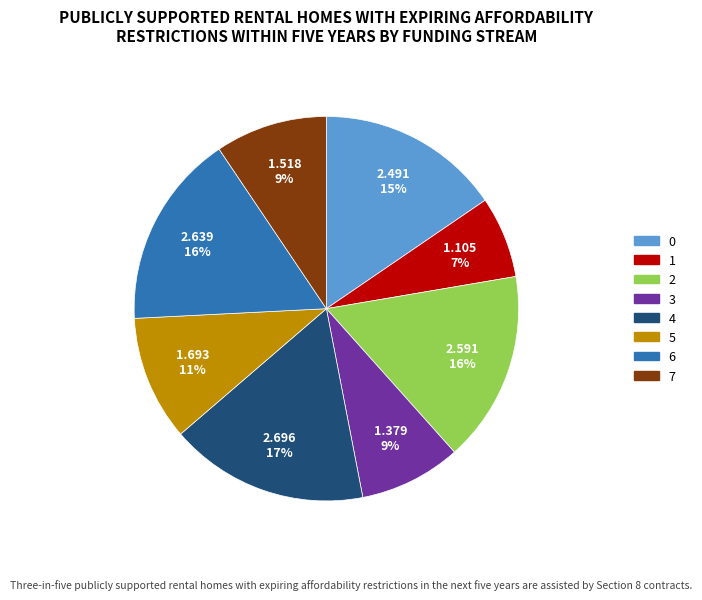

Do 7 and 0 together represent more than half of the pie?

No